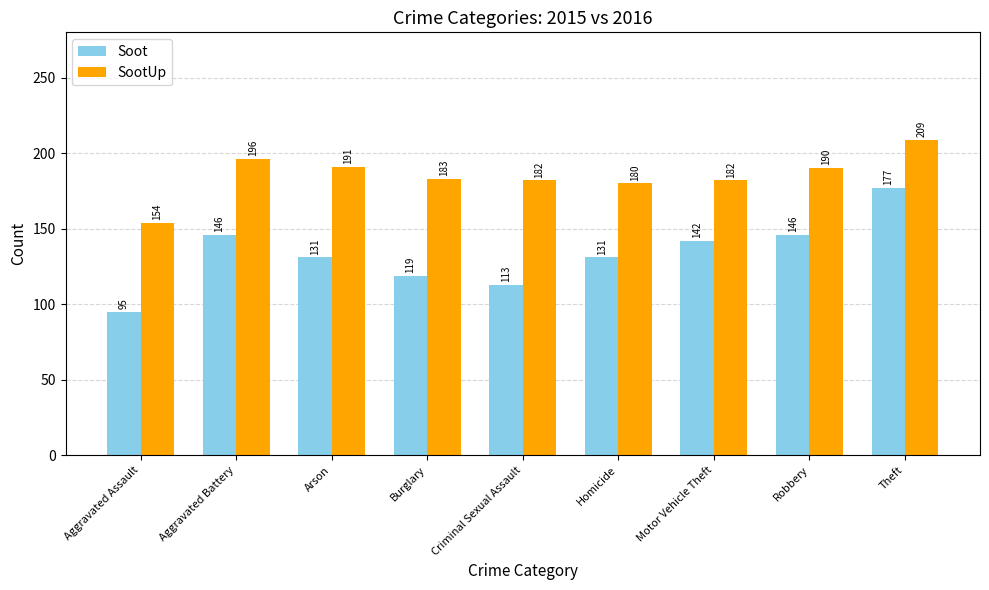

What is the value of the Soot bar at the 1st from the left?

95